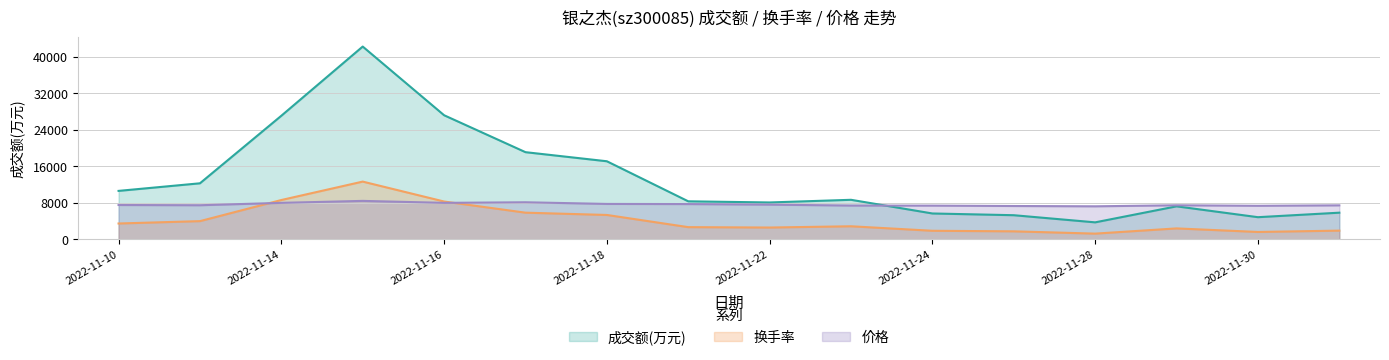

The value of 换手率 at 2022-12-01 is 2871.5. True or false?

False